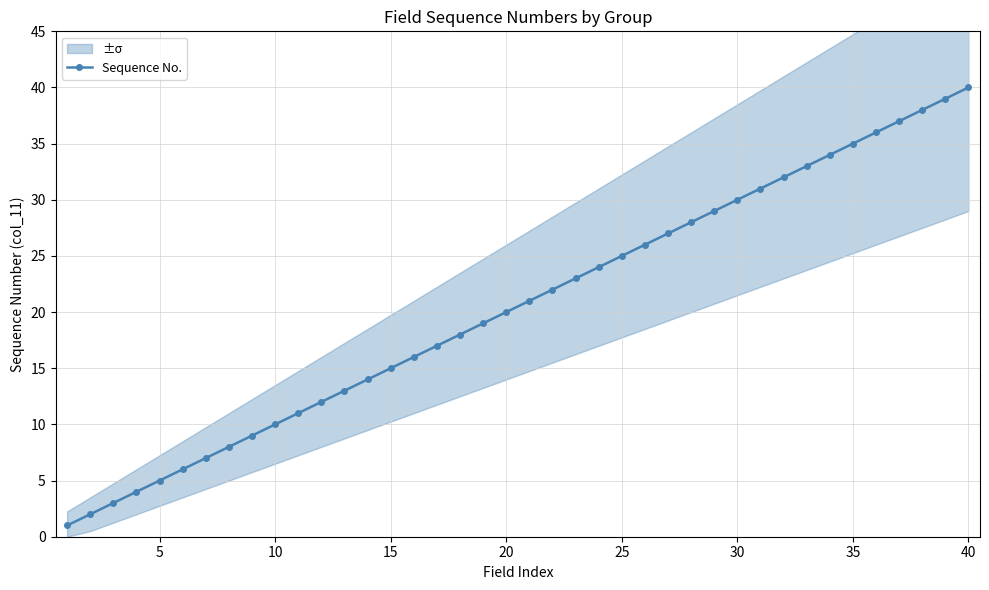

How many values exceed 21?

19